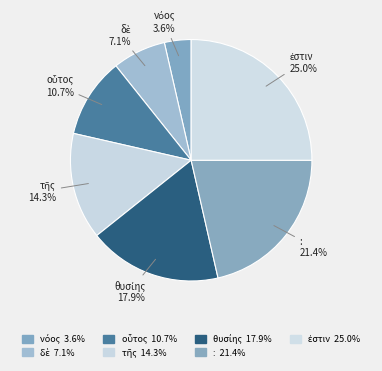

The : slice represents 21% of the pie. True or false?

True